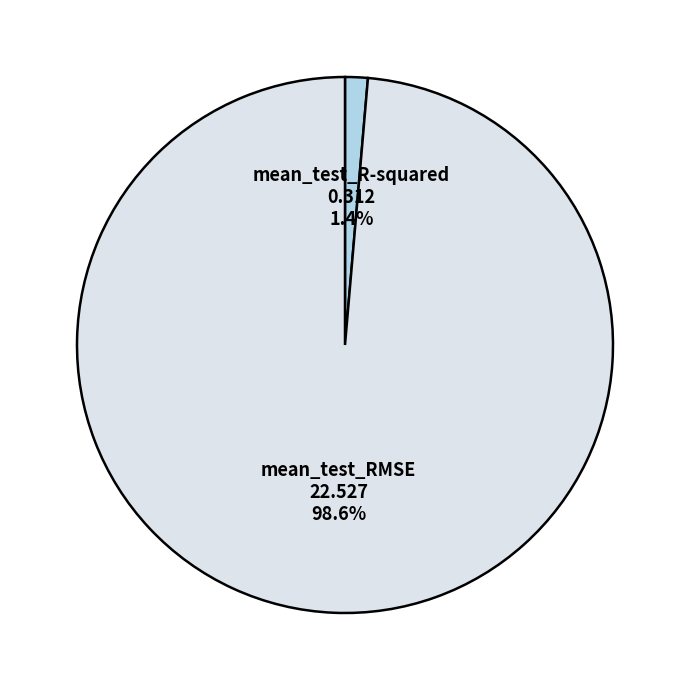

True or false: mean_test_RMSE accounts for 99% of the total.

True